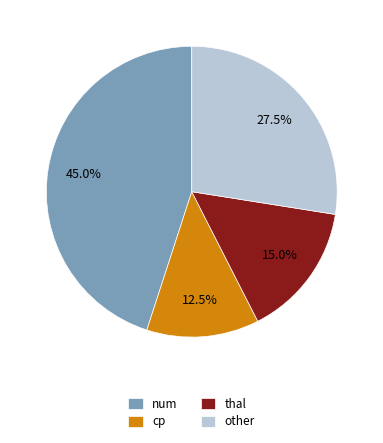

Approximately how many times larger is the value at other compared to num?

0.6